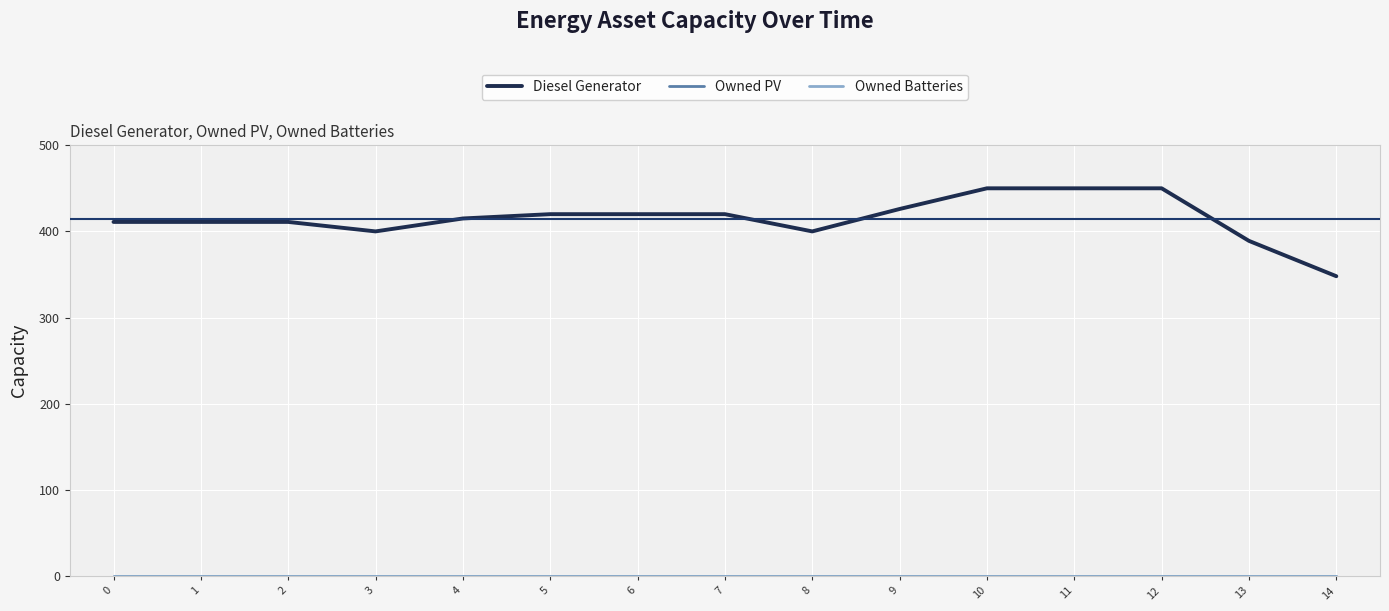

Reading left to right, transcribe all the data shown in this chart.

Diesel Generator: 411	411	411	400	415	420	420	420	400	426	450	450	450	389	348
Owned PV: 0	0	0	0	0	0	0	0	0	0	0	0	0	0	0
Owned Batteries: 0	0	0	0	0	0	0	0	0	0	0	0	0	0	0